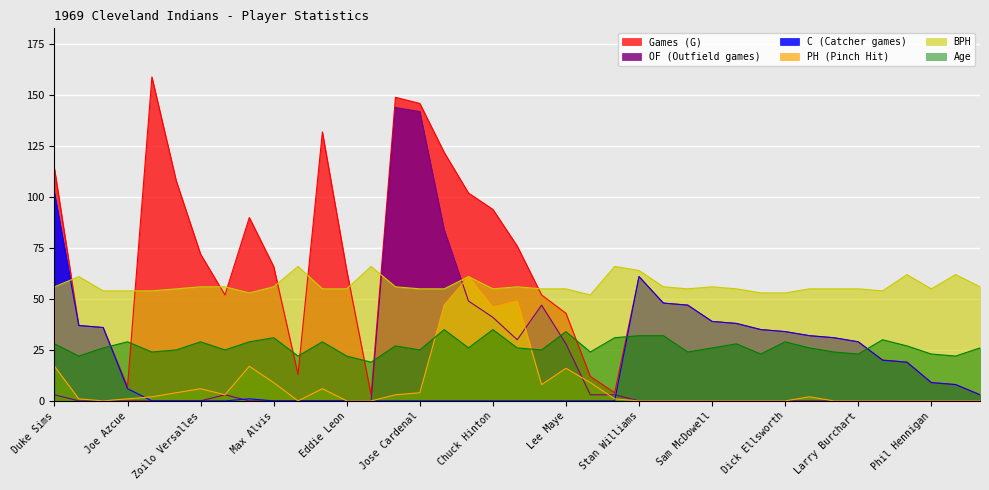

What position from the right is Gary Kroll?

4